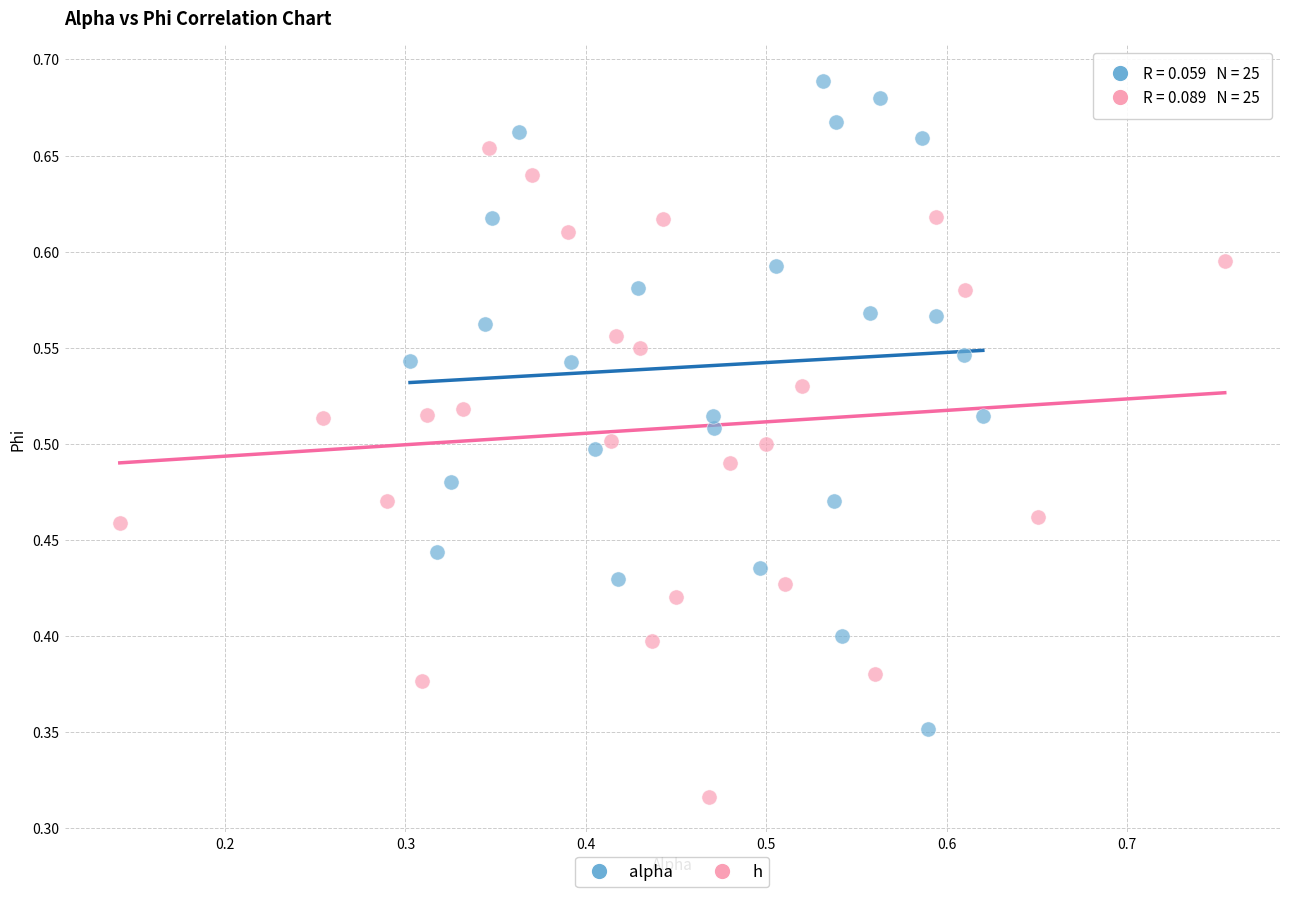

Which series reaches the maximum Y coordinate?

alpha